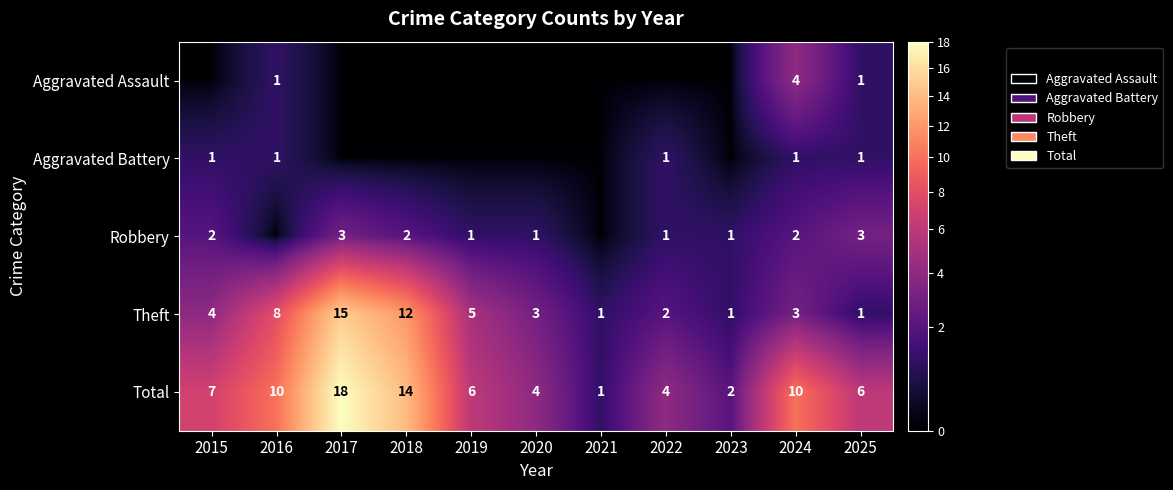

At how many categories does at least one series exceed 11?

2